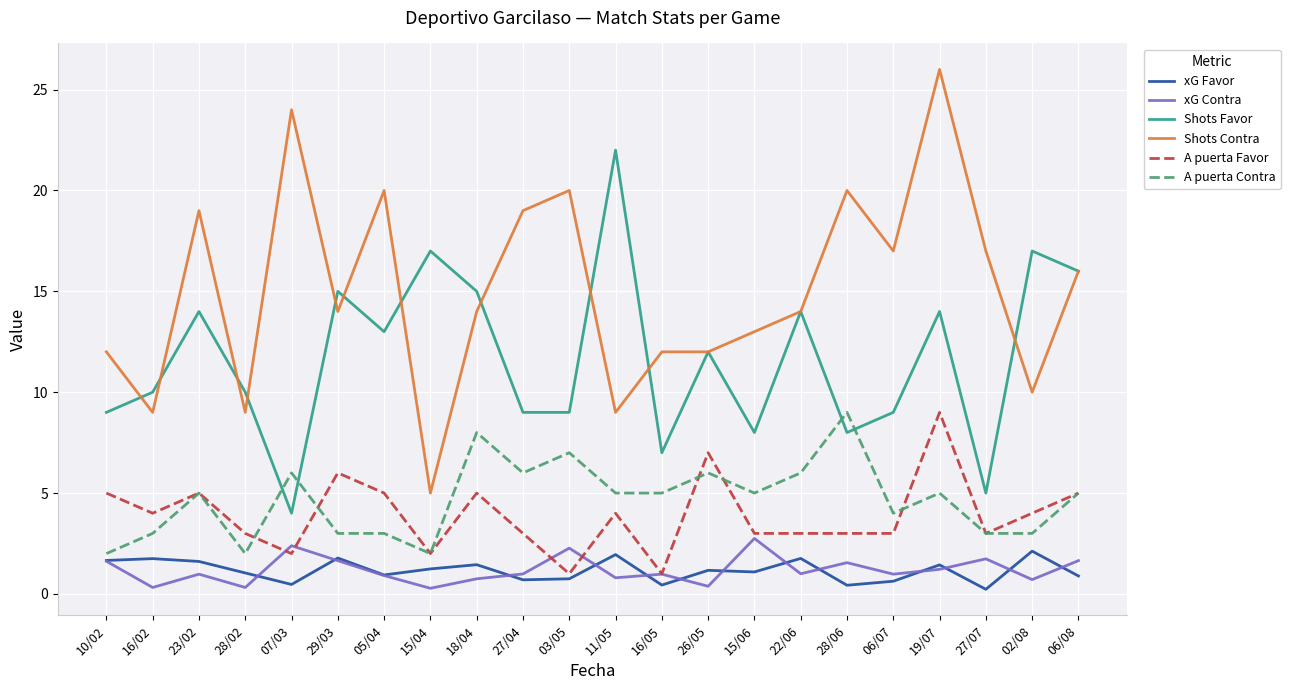

The Shots Favor series shows 8.0 at 15/06. True or false?

True